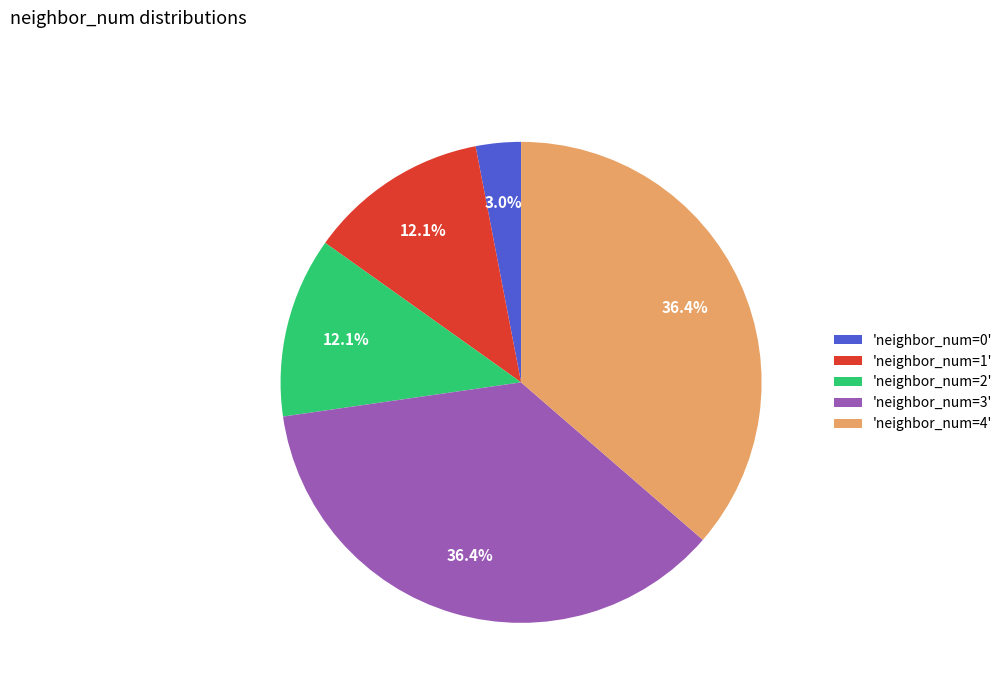

Which slice is the smallest?

'neighbor_num=0'